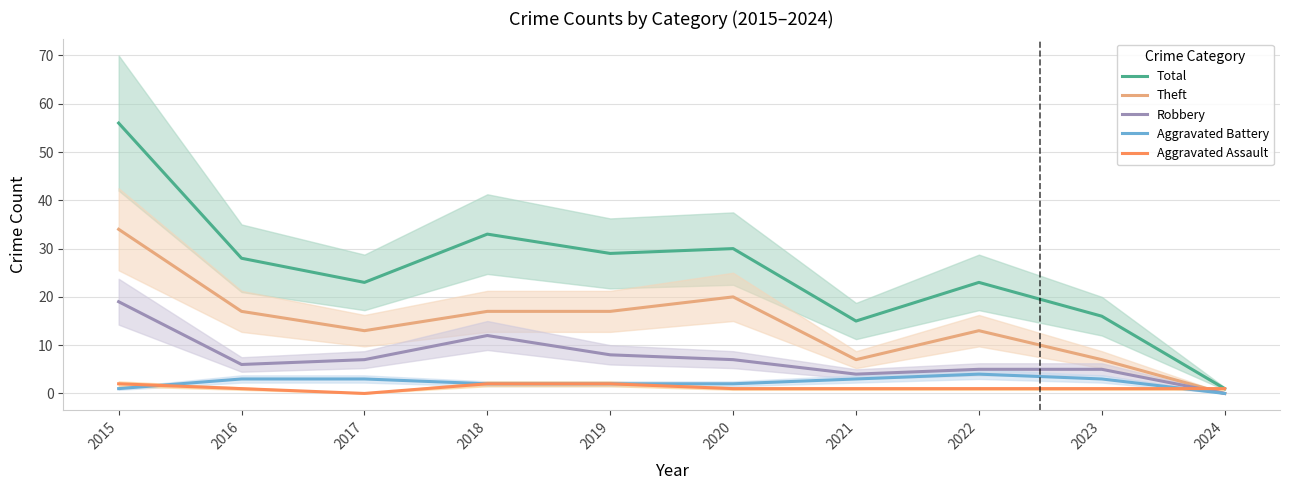

What is the difference between the Total values at 2018 and 2023?

17